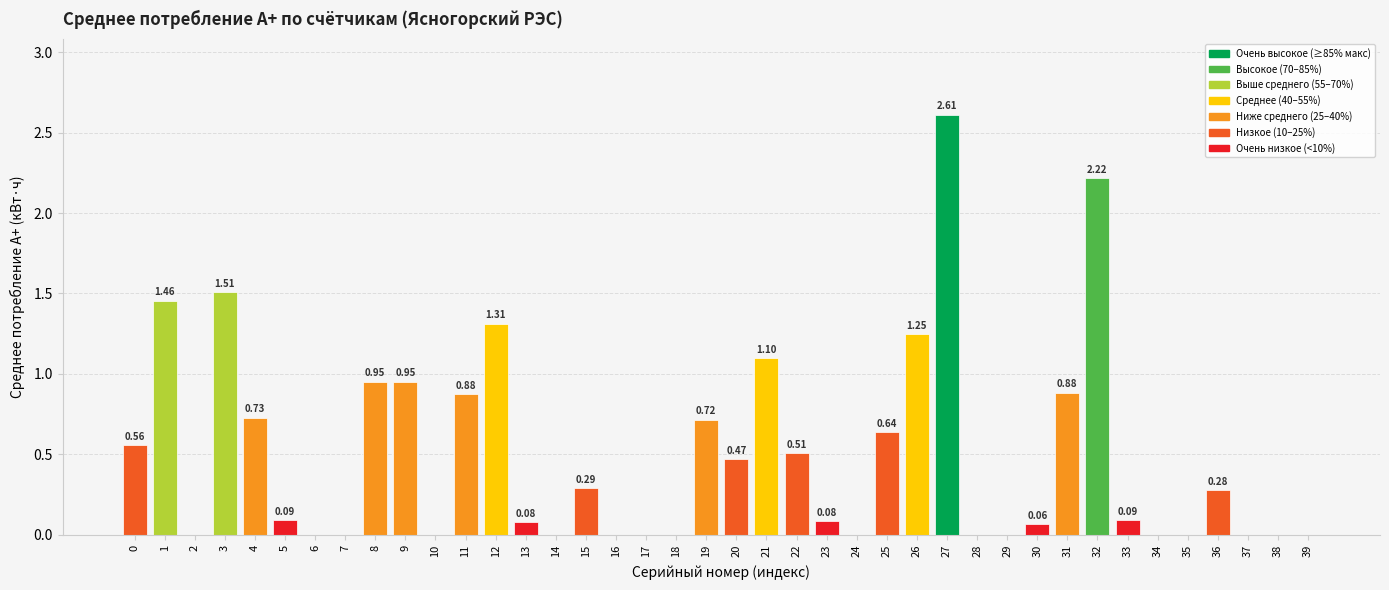

What is the change in value from 26 to 29?

-1.2